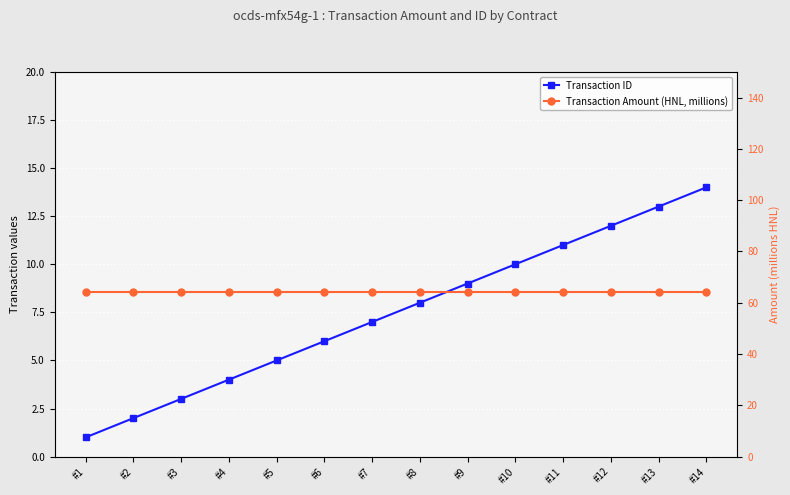

At #8, list the series in order from smallest to largest.

Transaction ID, Transaction Amount (HNL, millions)